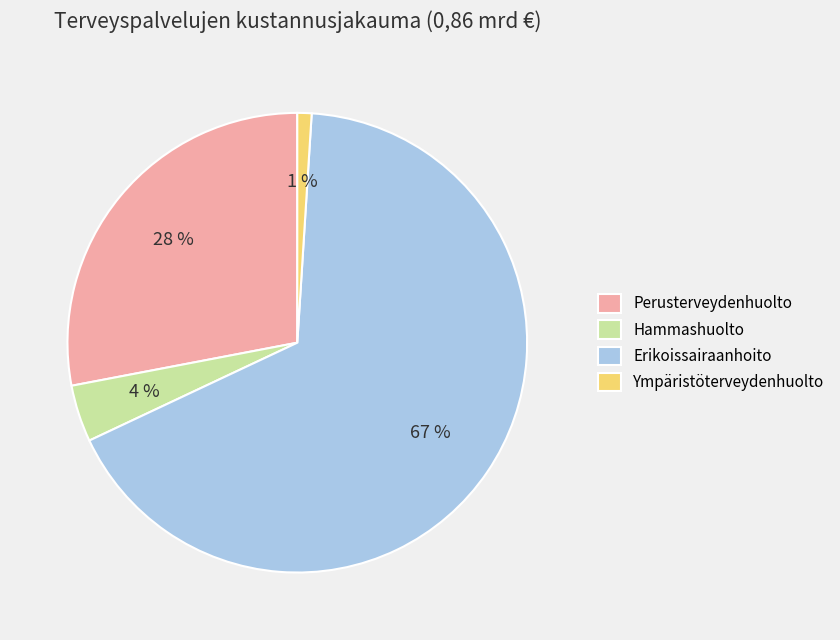

The Perusterveydenhuolto slice represents 40% of the pie. True or false?

False